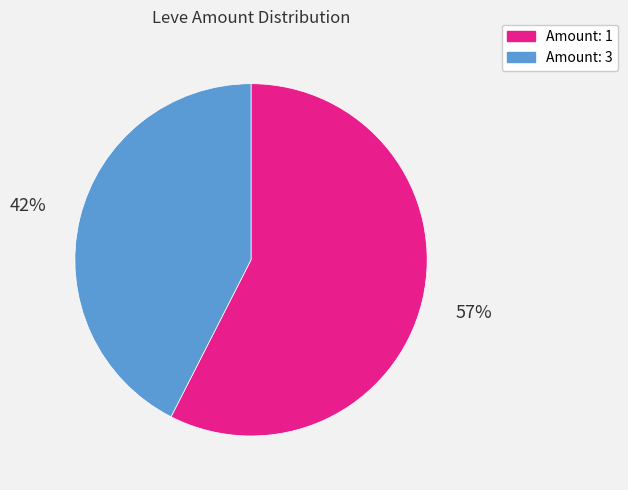

What is the smallest slice in the pie chart?

Amount: 3